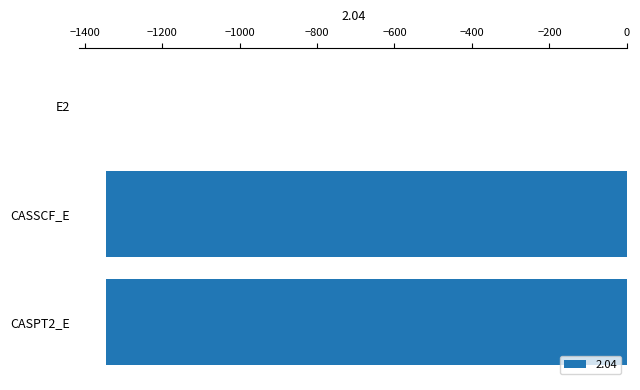

At which label is the value closest to -673?

CASSCF_E